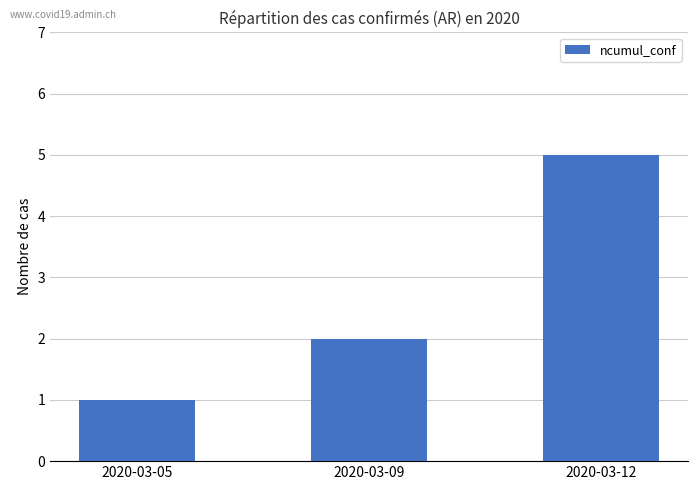

Rank the categories by value from highest to lowest.

2020-03-12, 2020-03-09, 2020-03-05